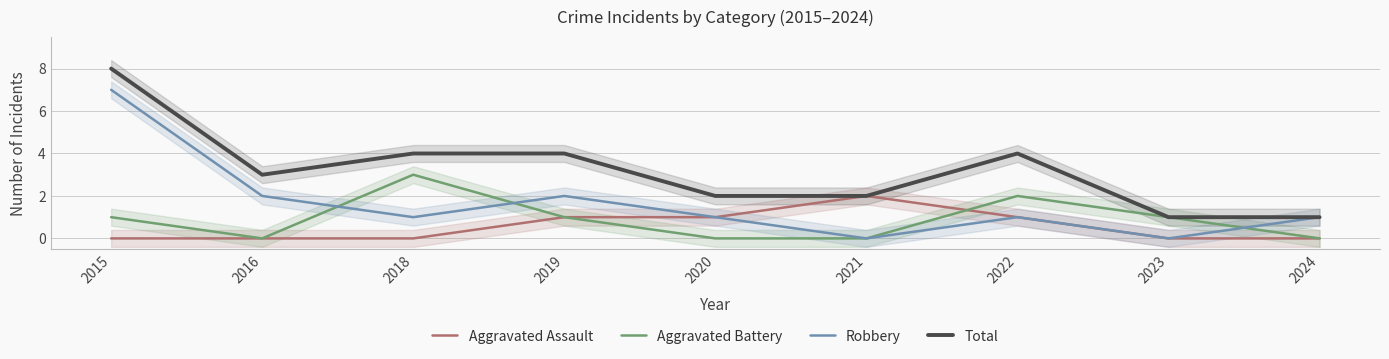

Reading right to left, extract all data points from this chart.

Aggravated Assault: 0	0	1	2	1	1	0	0	0
Aggravated Battery: 0	1	2	0	0	1	3	0	1
Robbery: 1	0	1	0	1	2	1	2	7
Total: 1	1	4	2	2	4	4	3	8